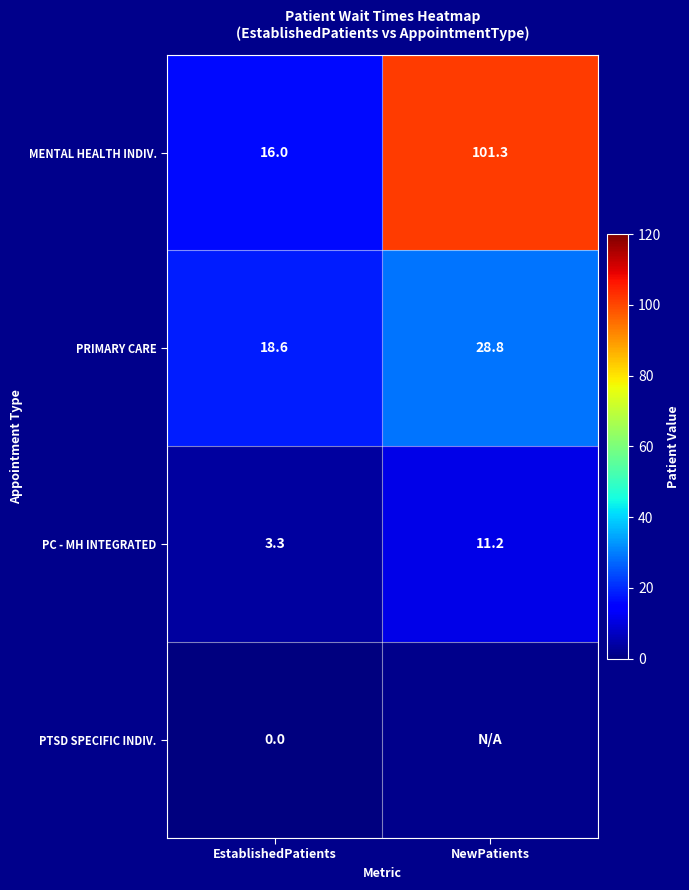

Is it true that PRIMARY CARE equals 28.8 at NewPatients?

True